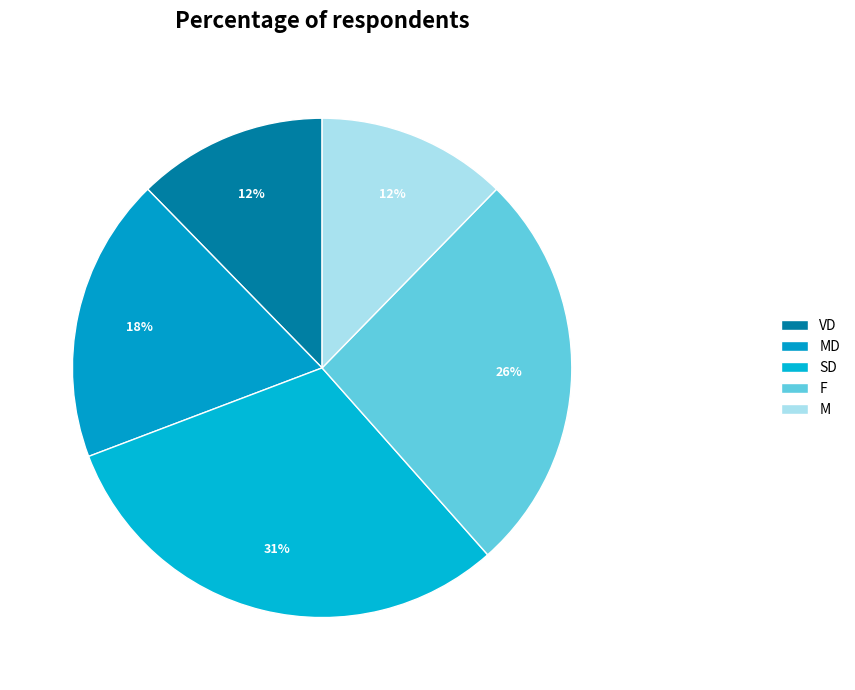

Which category has the biggest portion of the pie?

SD